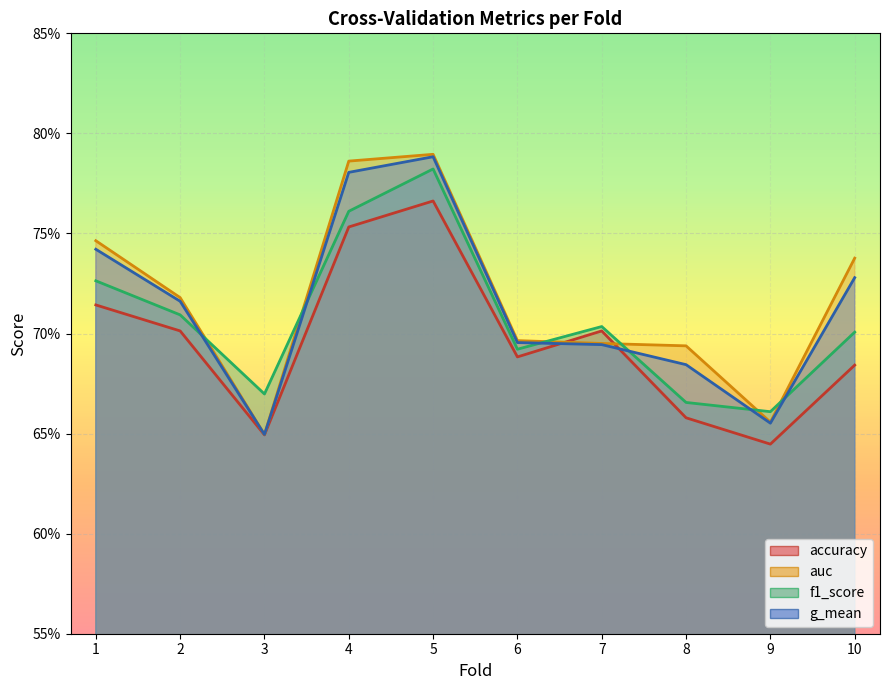

What is the total value across all series at 4?

3.1